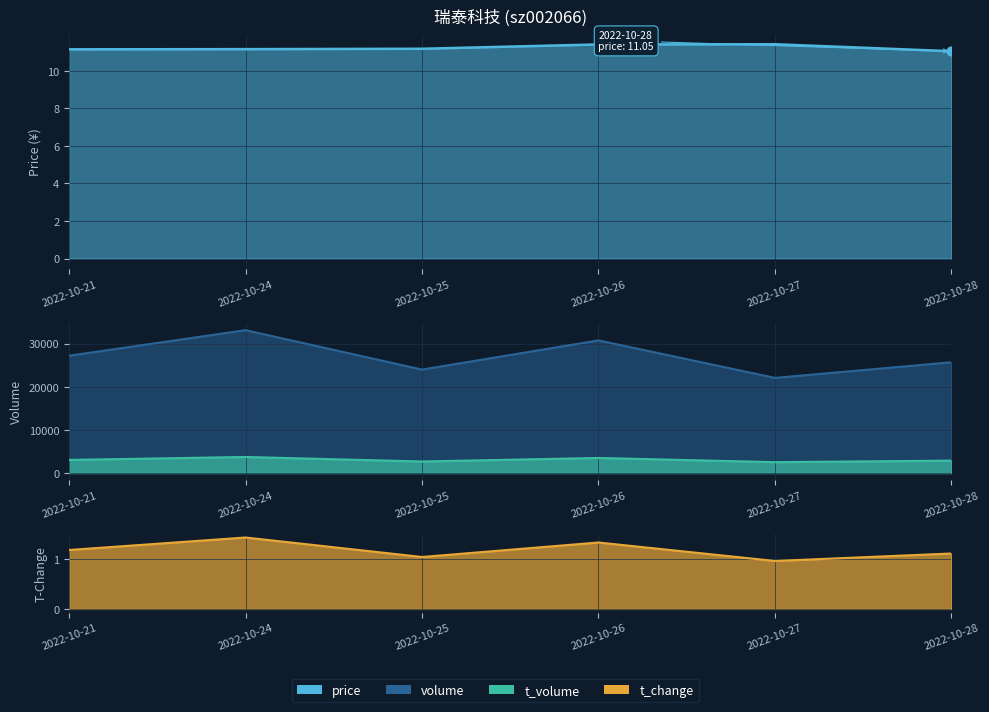

What is the total value across all series at 2022-10-26?

34282.7